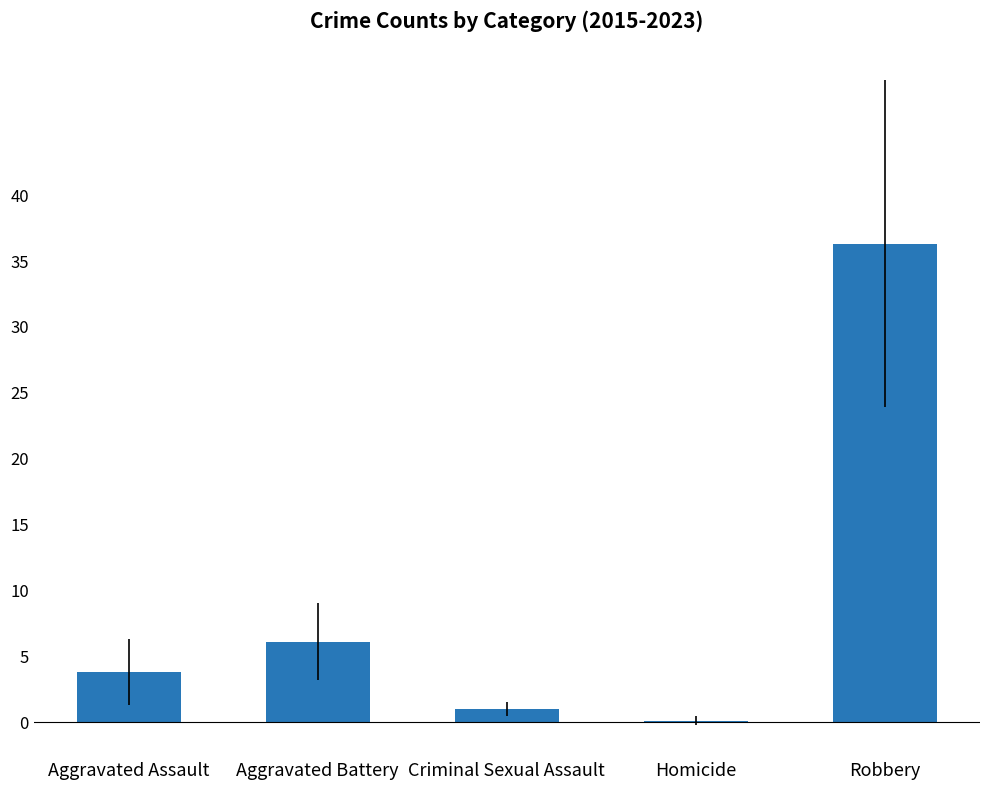

Approximately how many times larger is the value at Aggravated Battery compared to Robbery?

0.2